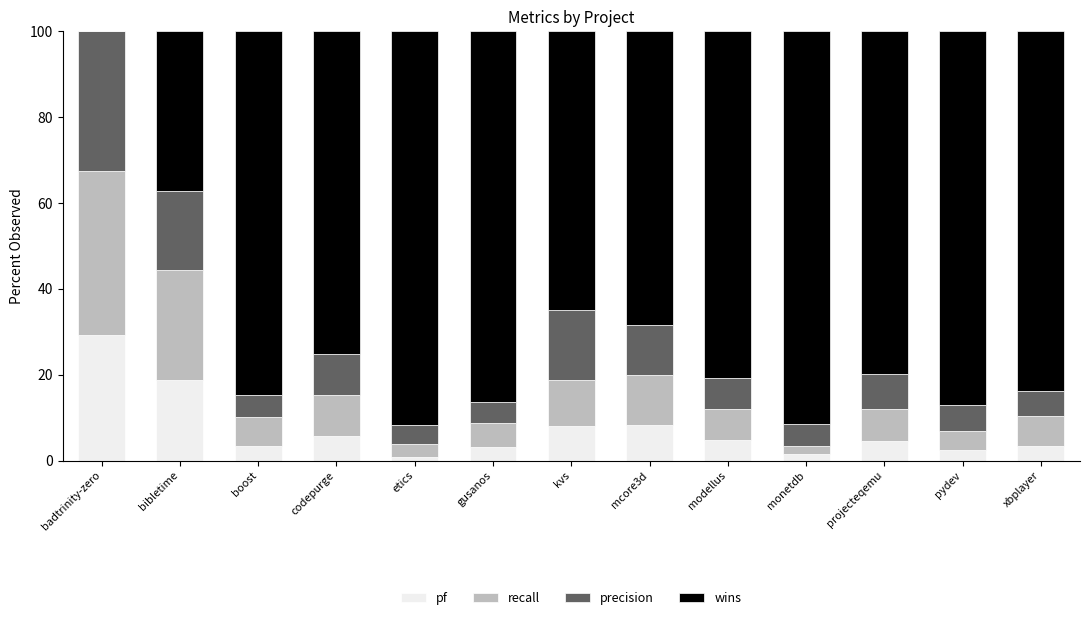

How many distinct data groups are displayed?

4